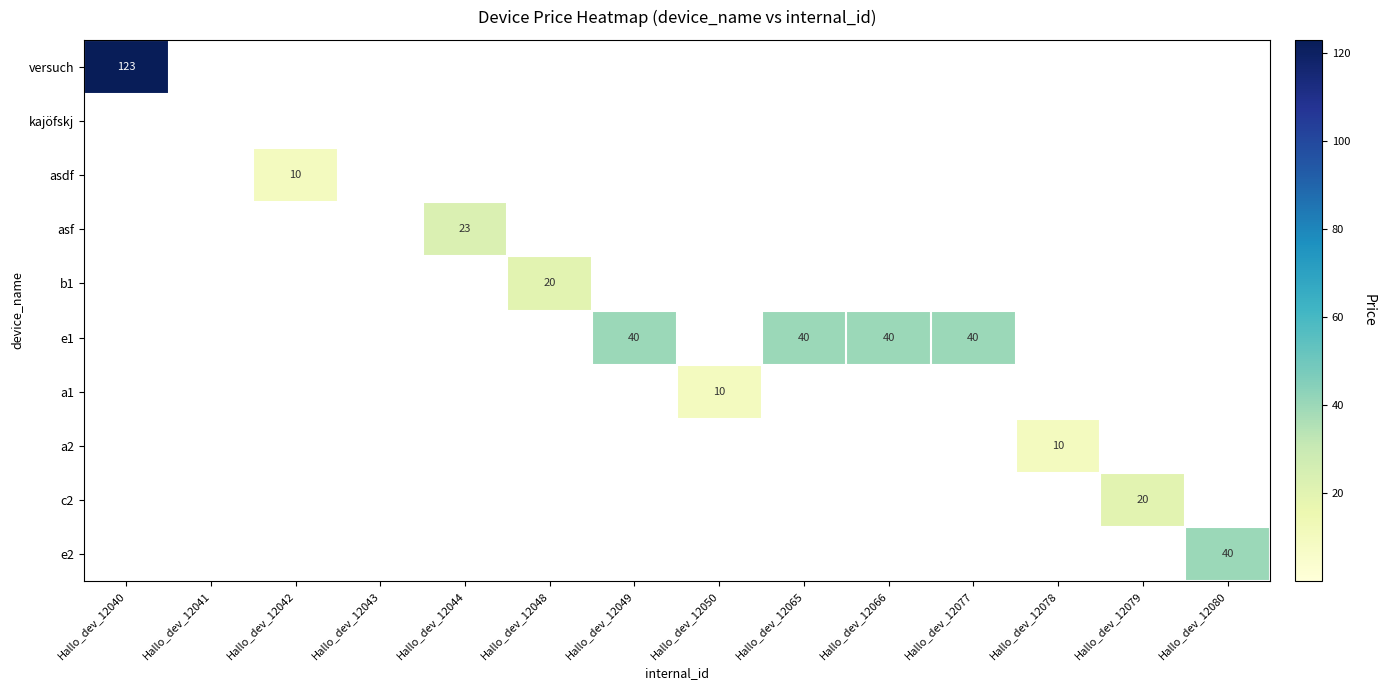

True or false: asf has a value of 23 at Hallo_dev_12044.

True